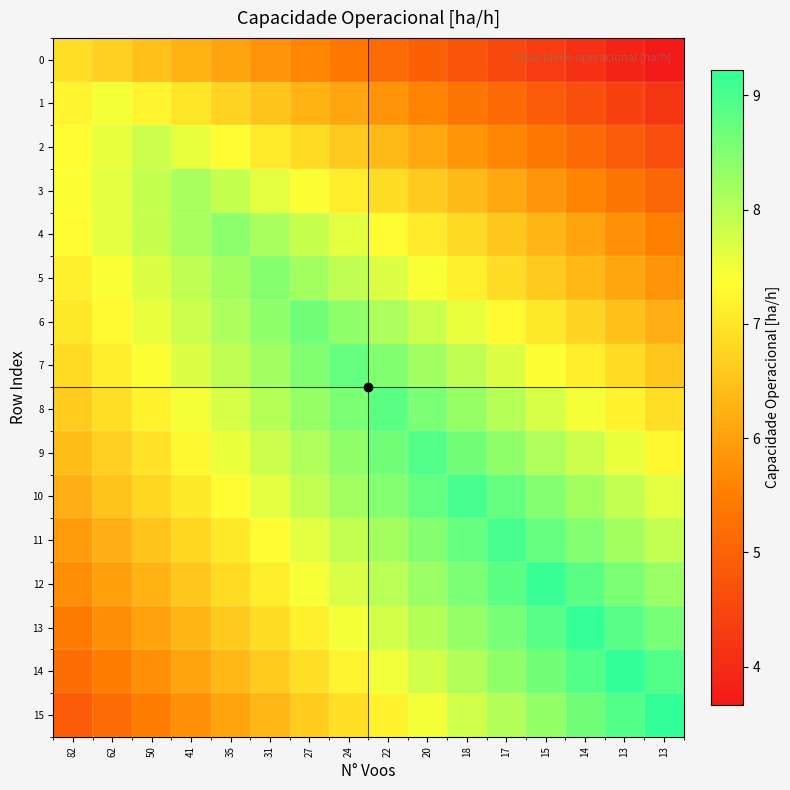

Which series has the largest range (max minus min)?

15